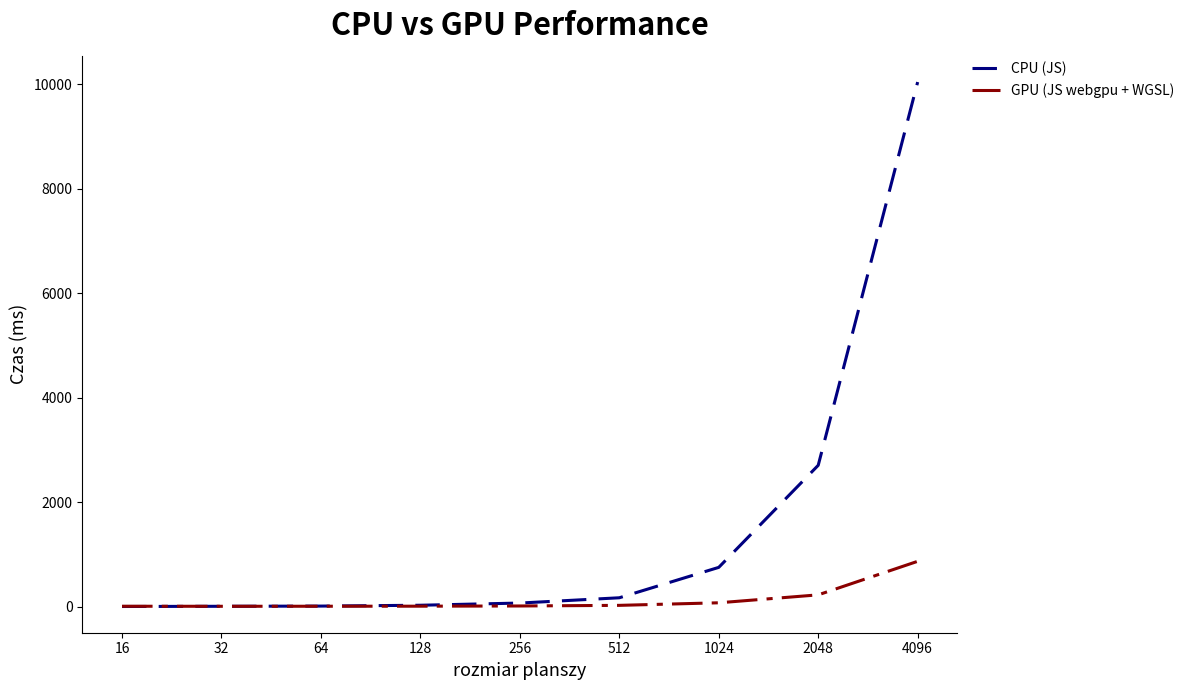

The GPU (JS webgpu + WGSL) series shows 8 at 128. True or false?

True